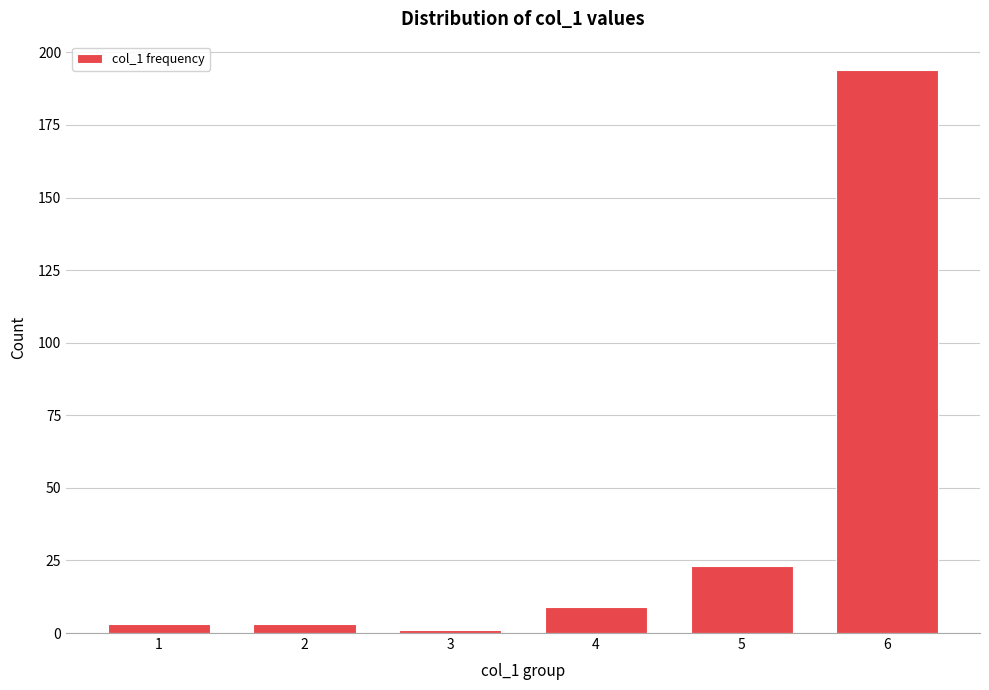

Reading left to right, list all the values displayed in this chart.

3	3	1	9	23	194